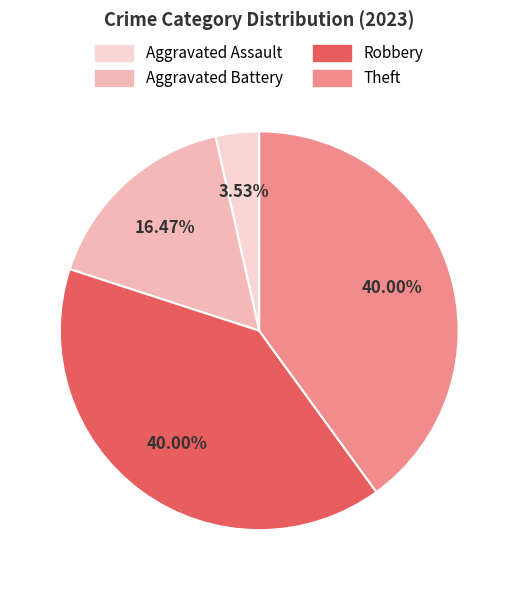

What portion of the pie excludes Theft?

60.0%